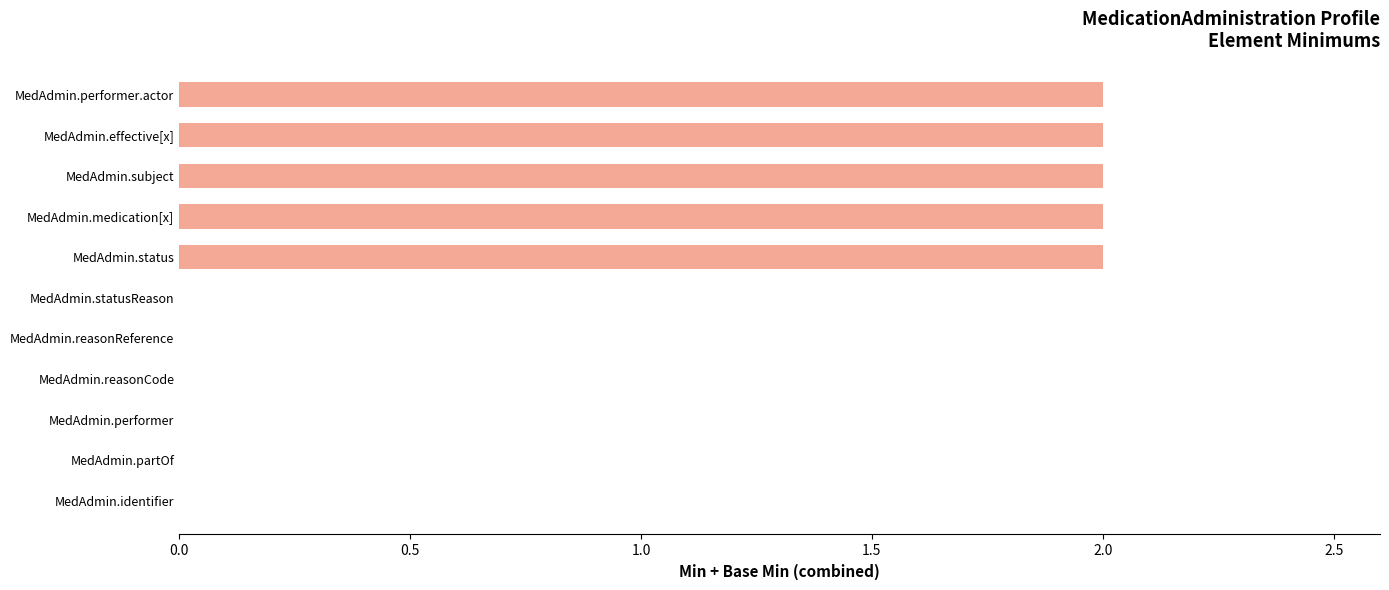

Are the bars grouped side by side (vs. stacked)?

No